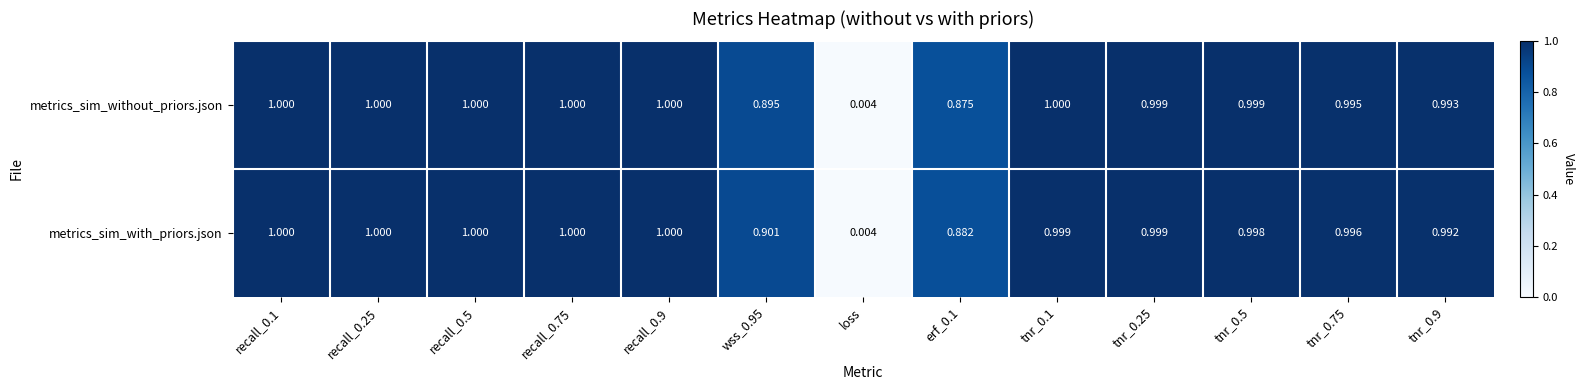

Which series changed the most between wss_0.95 and tnr_0.9?

metrics_sim_without_priors.json